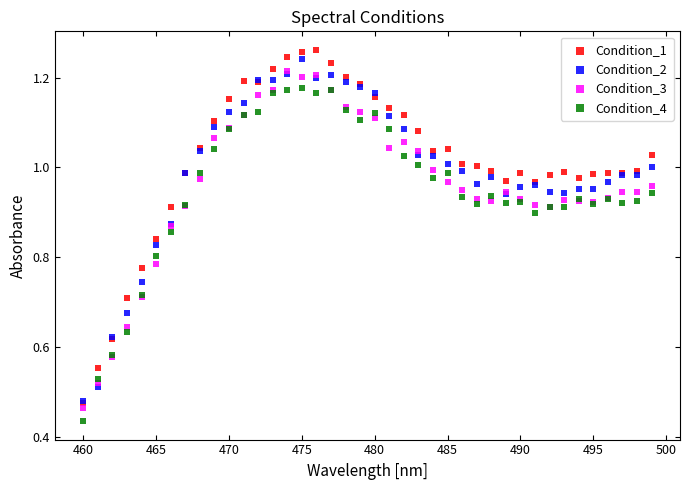

What are all the series names shown in the legend?

Condition_1, Condition_2, Condition_3, Condition_4